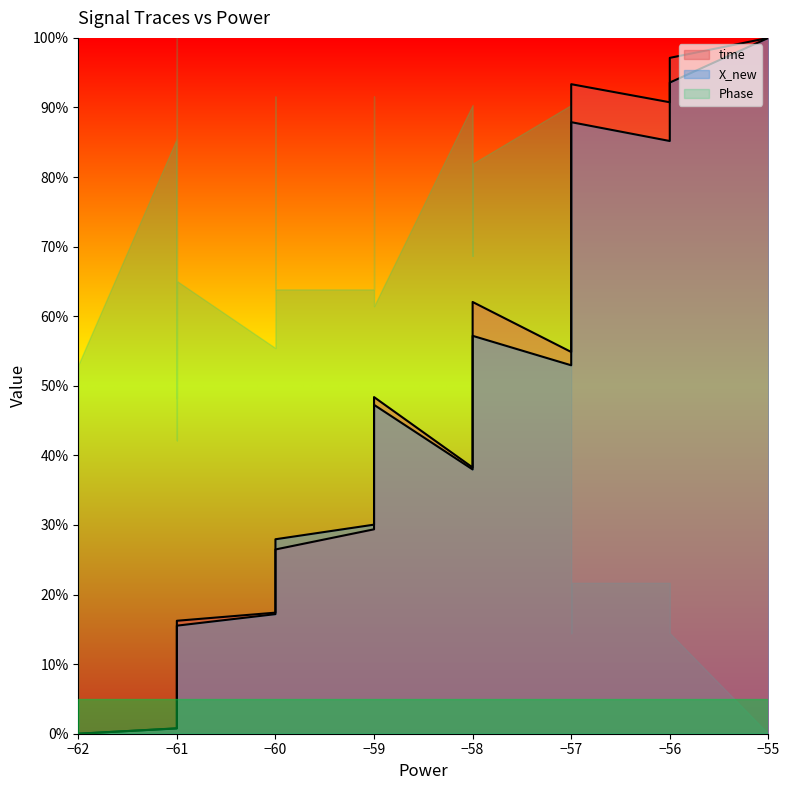

True or false: X_new has more than 2 points higher than both neighbors.

True